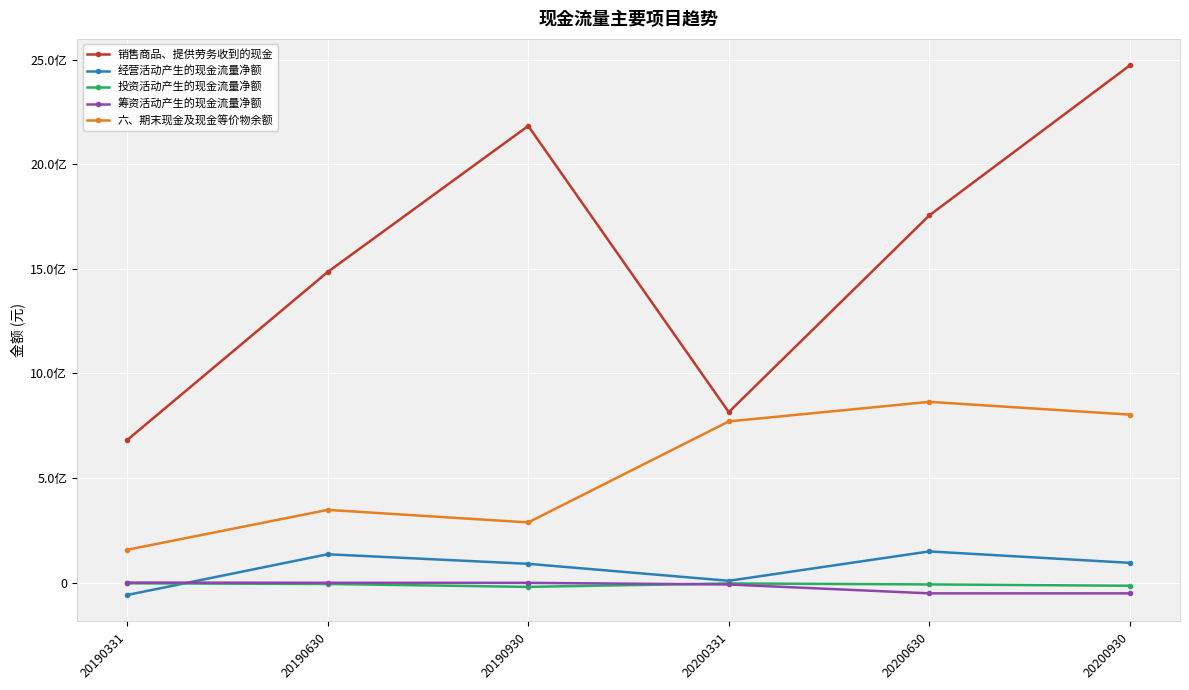

What is the approximate value of 经营活动产生的现金流量净额 at 20200630?

149044746.1